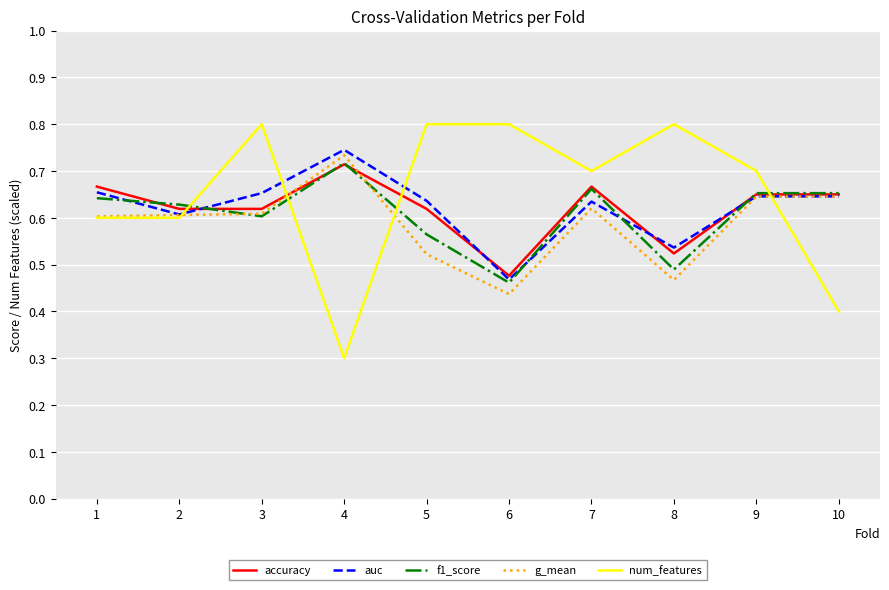

Which series has the largest total across all categories?

num_features